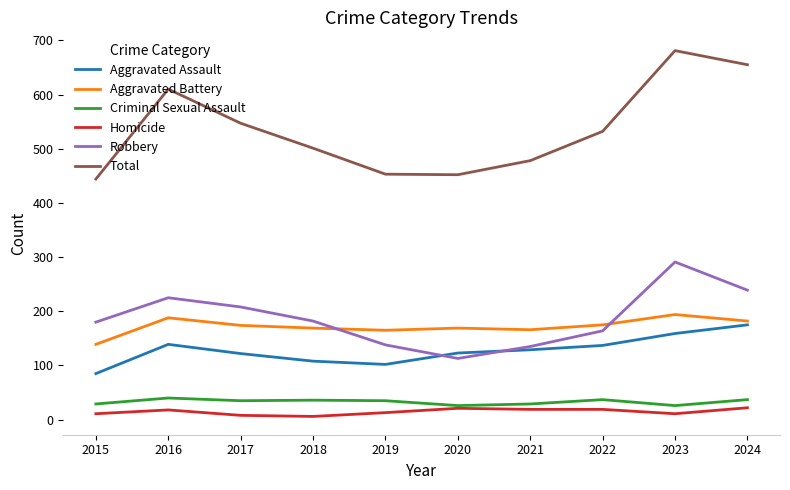

Which series has the largest total across all categories?

Total